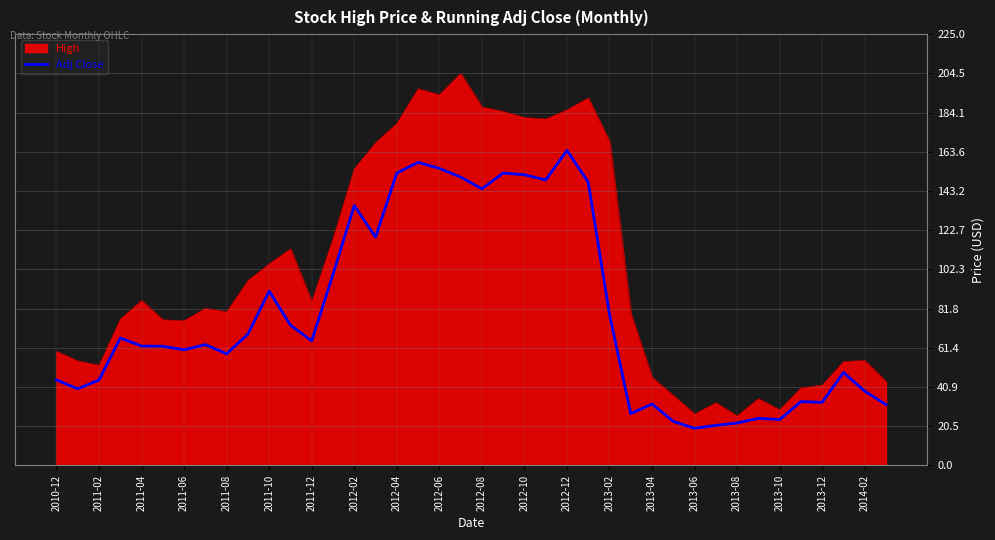

What is the difference between the maximum and minimum values in the Adj Close series?

144.9